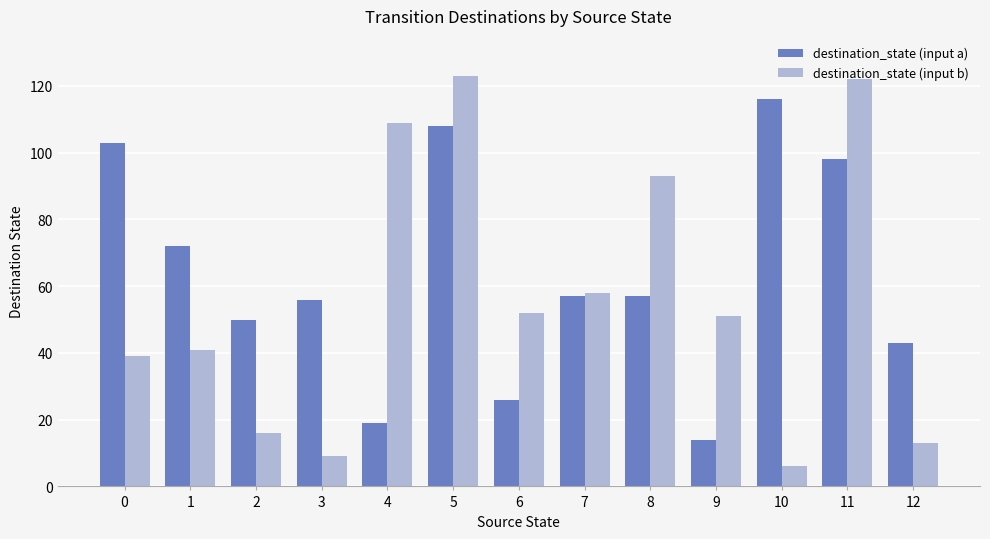

What is the value of the destination_state (input a) bar at the 3rd from the left?

50